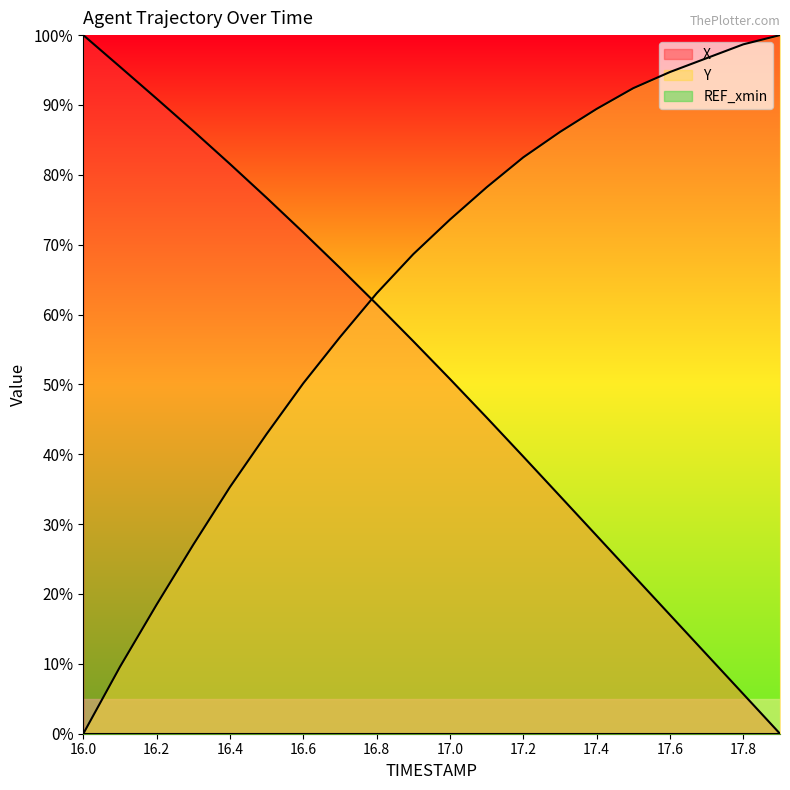

What is the total value across all series at 17.6?

111.7